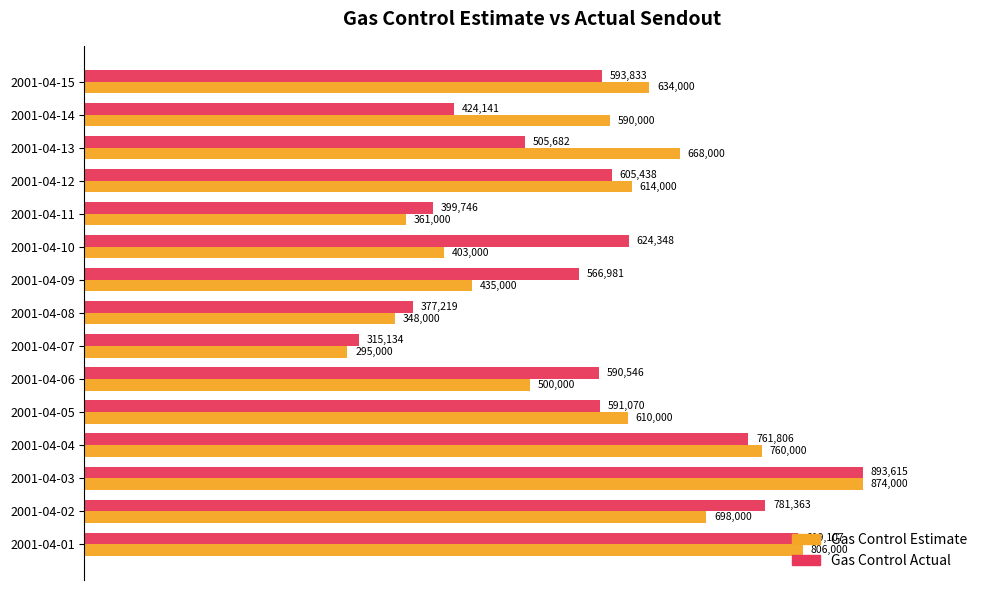

What are all the series names shown in the legend?

Gas Control Estimate, Gas Control Actual